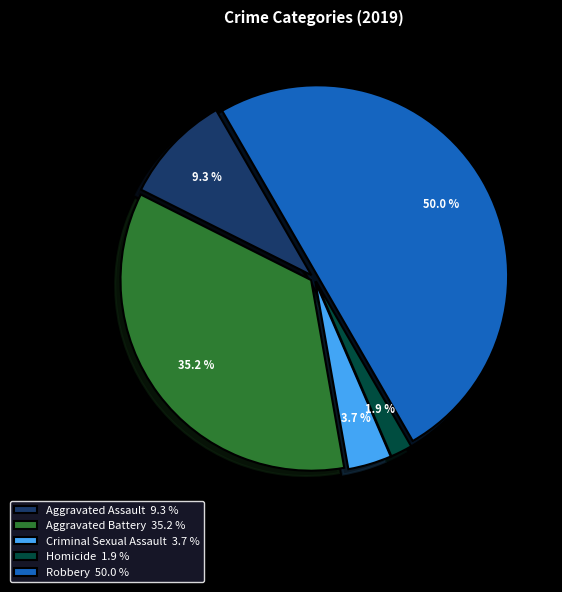

Which category has the biggest portion of the pie?

Robbery